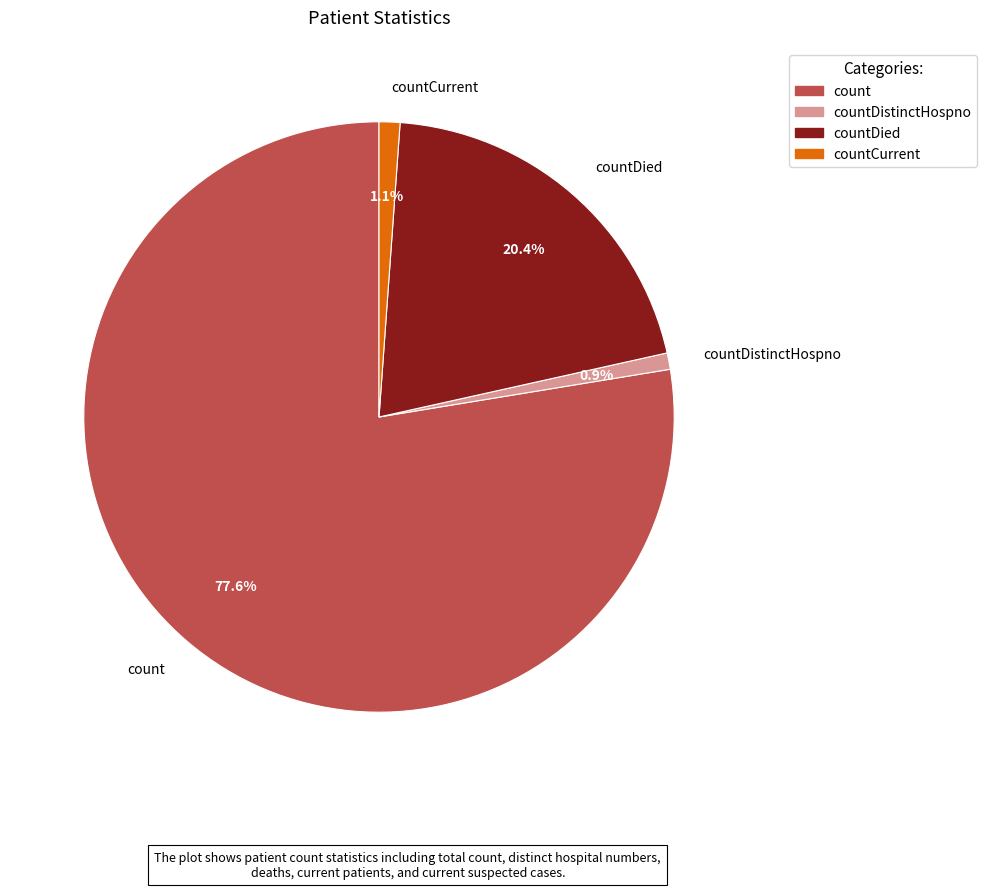

Which category has the biggest portion of the pie?

count